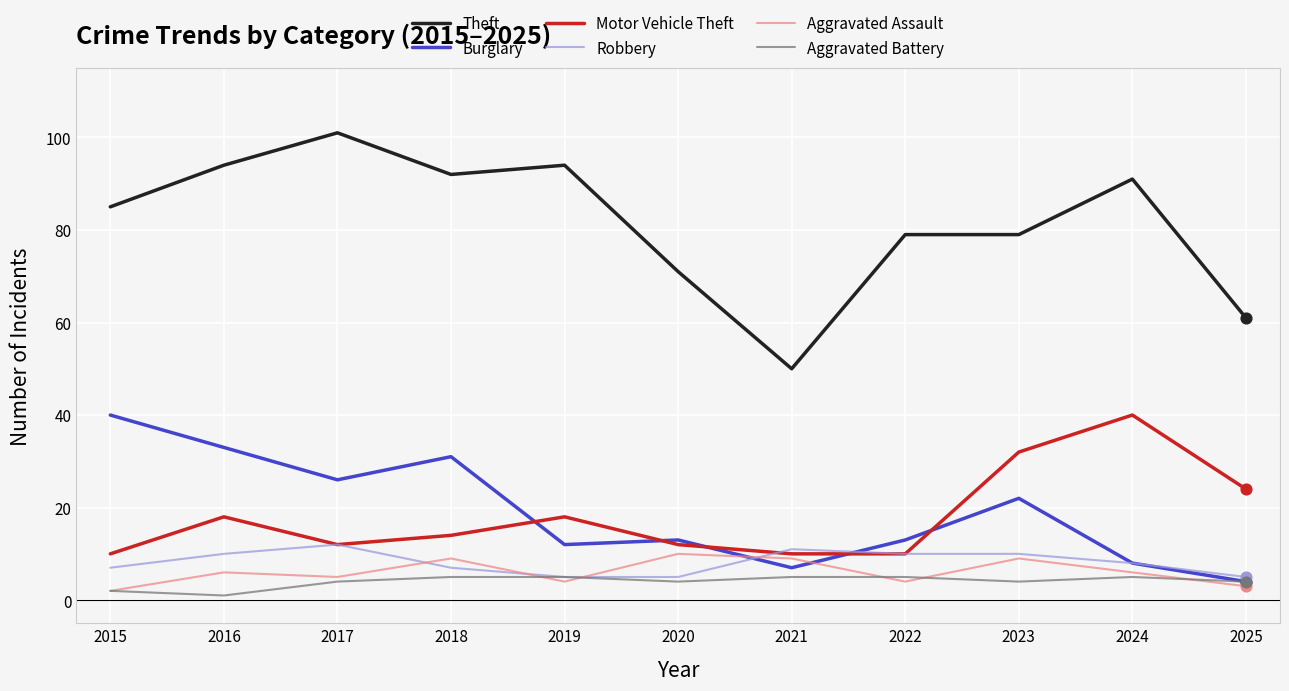

Which series has the largest total across all categories?

Theft